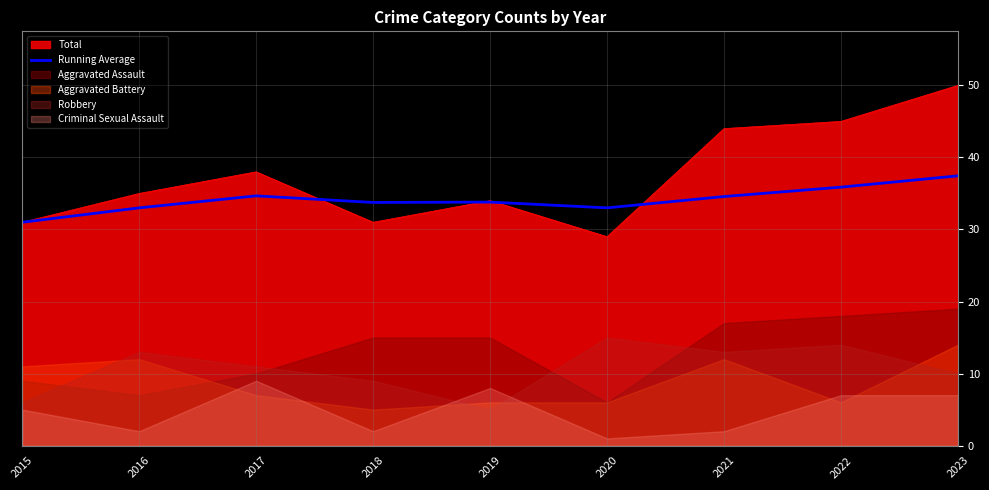

Which category has the highest value across all series?

2023